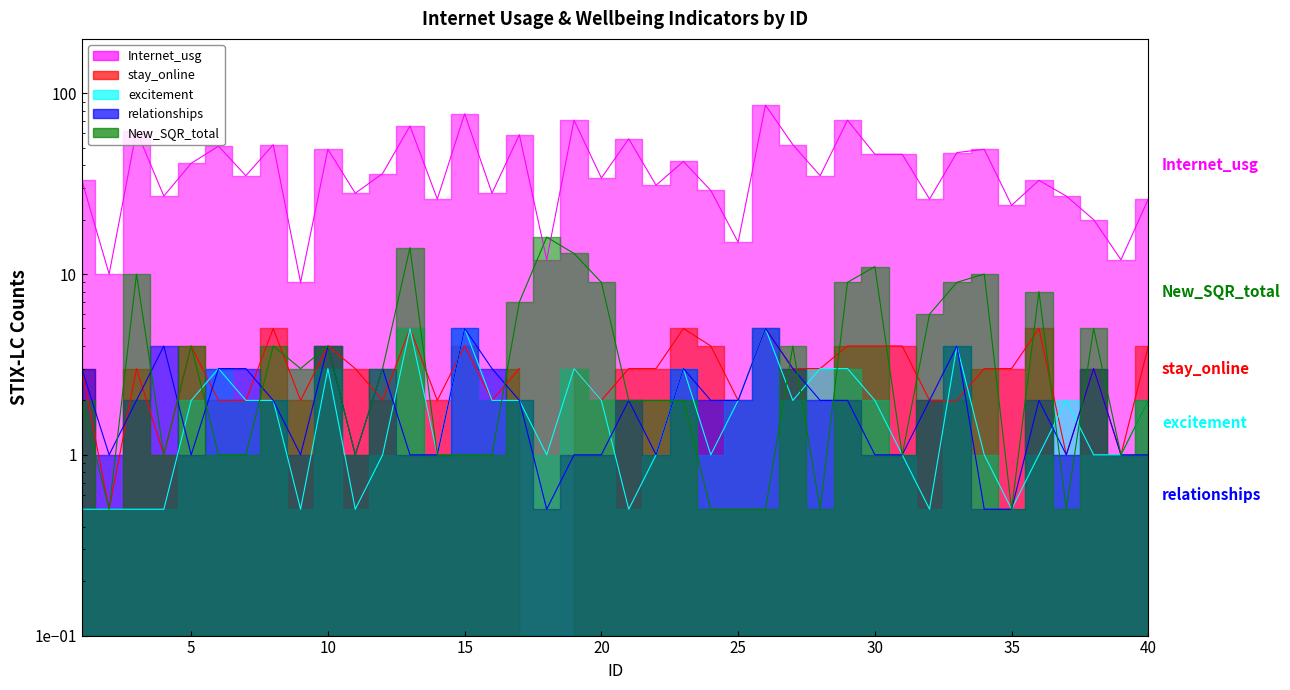

What is the average value of the excitement series?

1.8